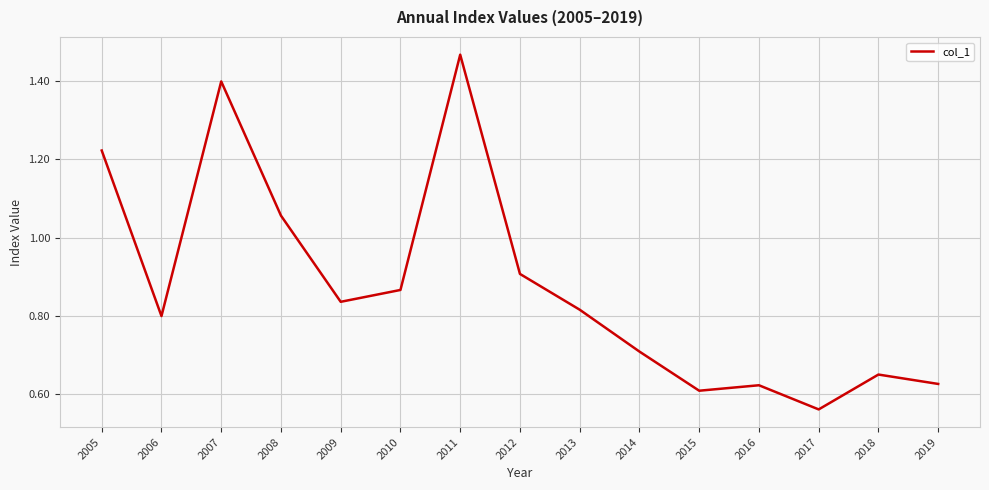

What is the difference between the values at 2017 and 2009?

0.3